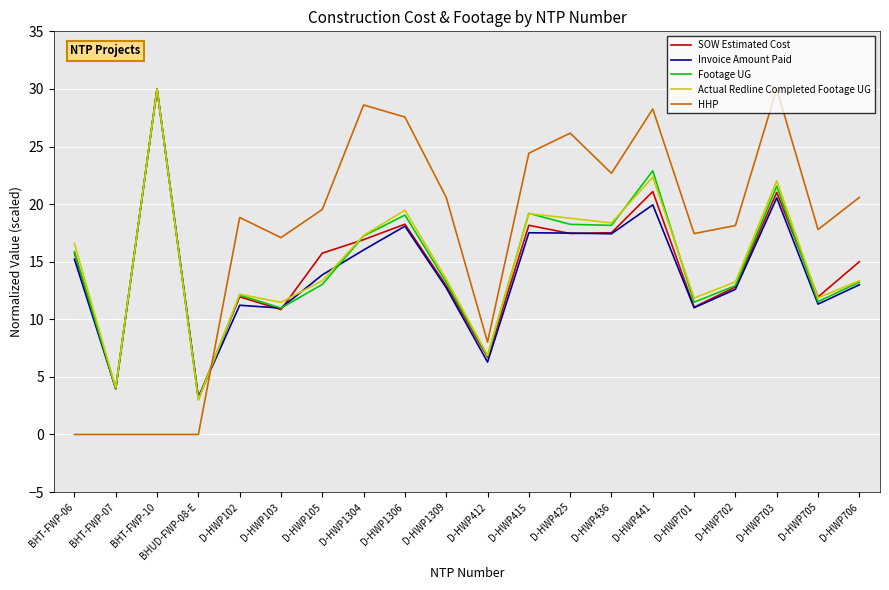

Is it true that Footage UG equals 5.9 at D-HWP103?

False